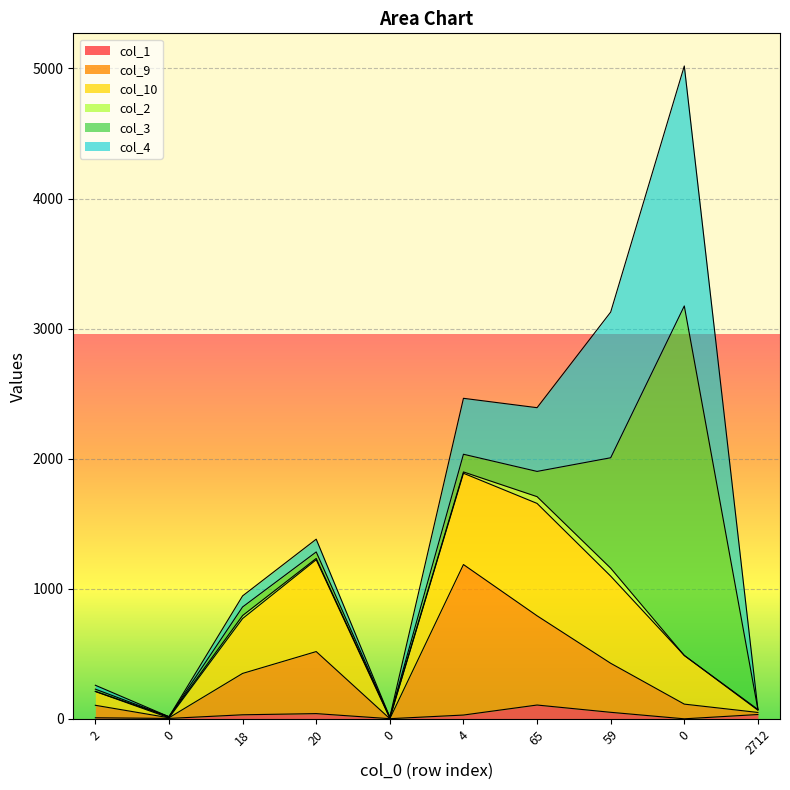

What is the sum of all col_10 values?

3864